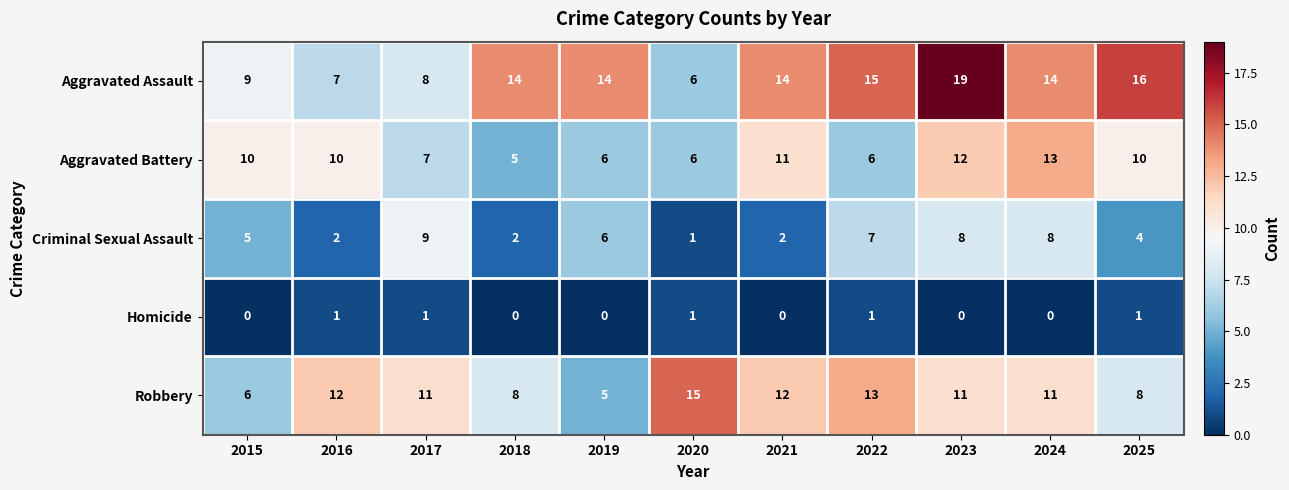

What is the difference between the second highest and second lowest values in the Aggravated Battery series?

6